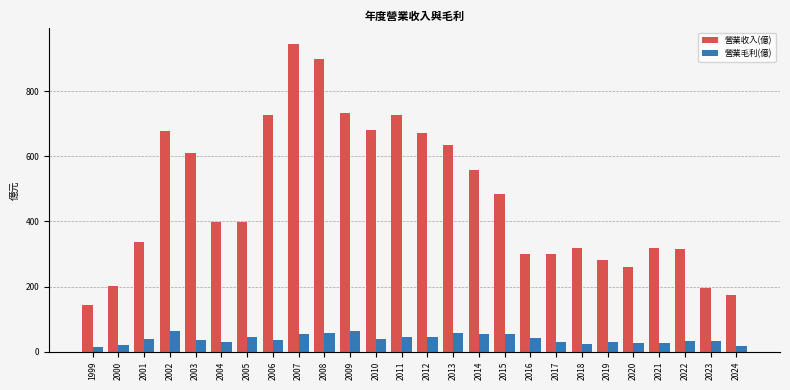

Which series has the largest total across all categories?

營業收入(億)